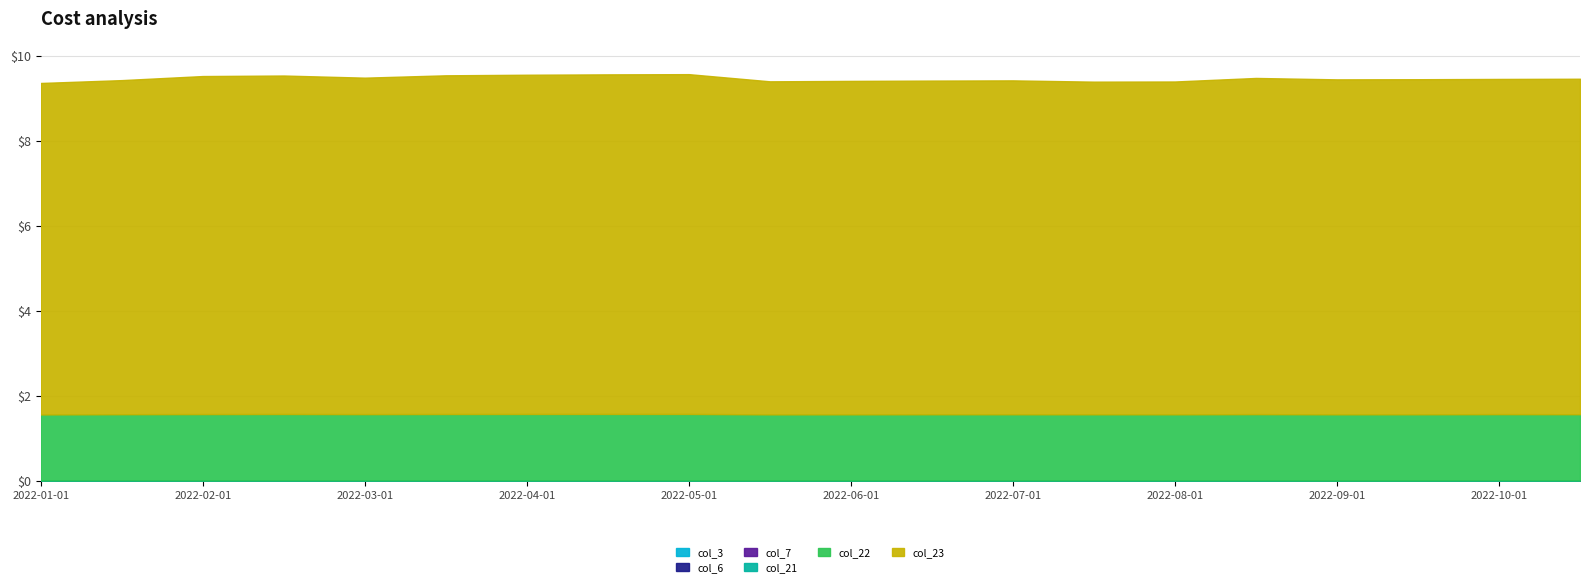

True or false: col_21 and col_7 intersect in this chart.

False